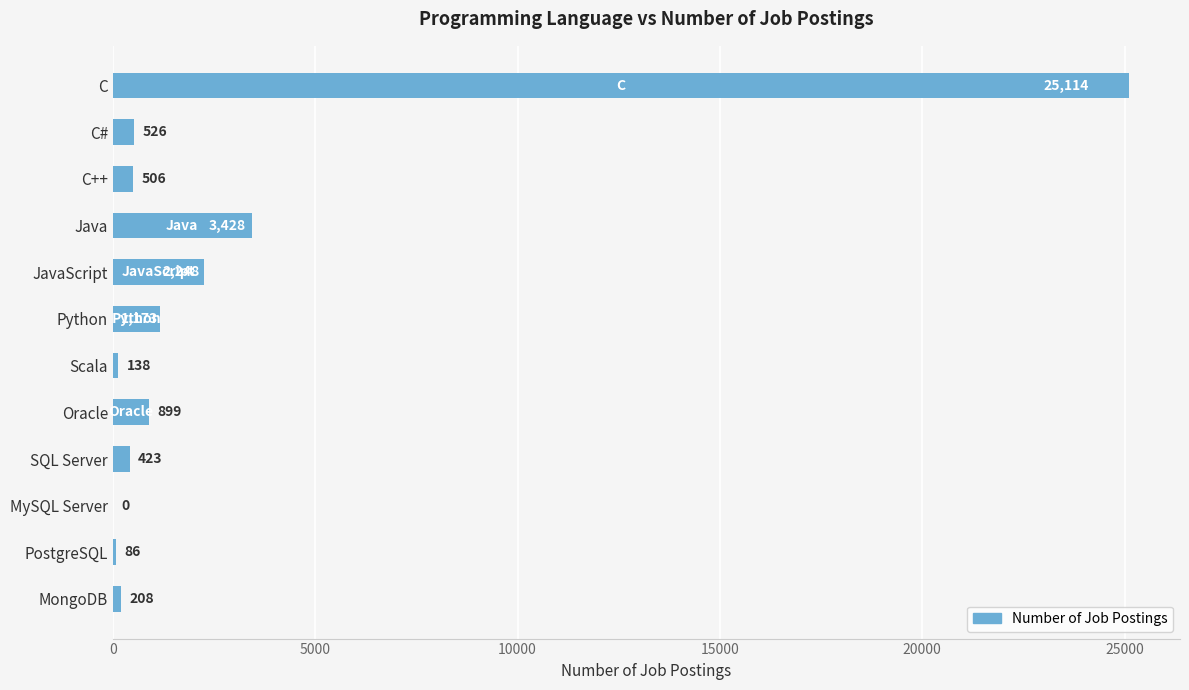

What is the maximum value shown in the chart?

25114